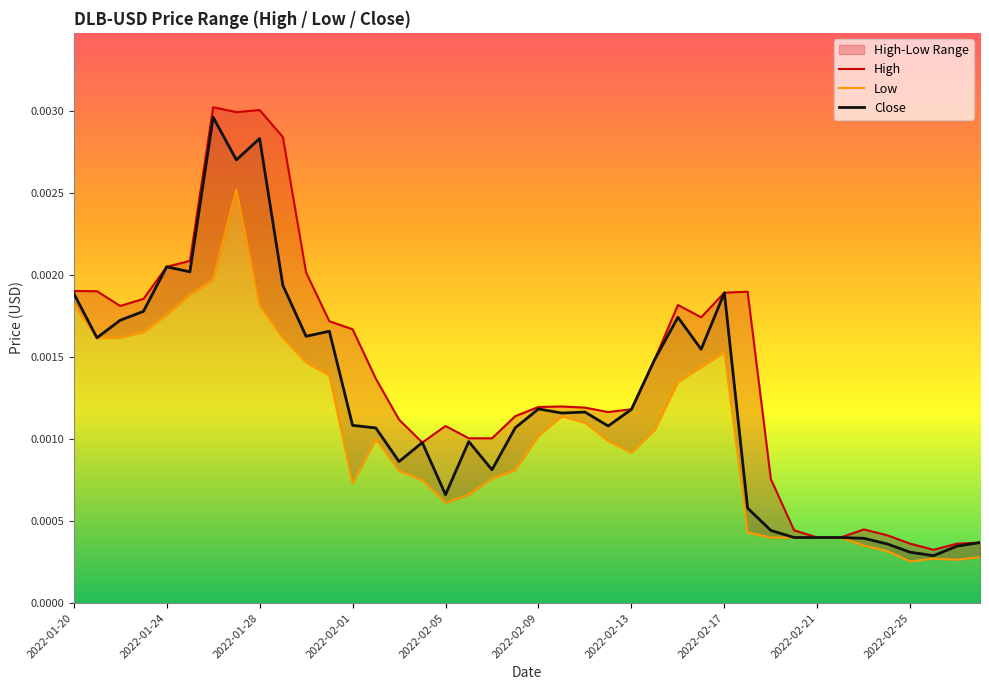

The value of High at 13 is 0.0. True or false?

True